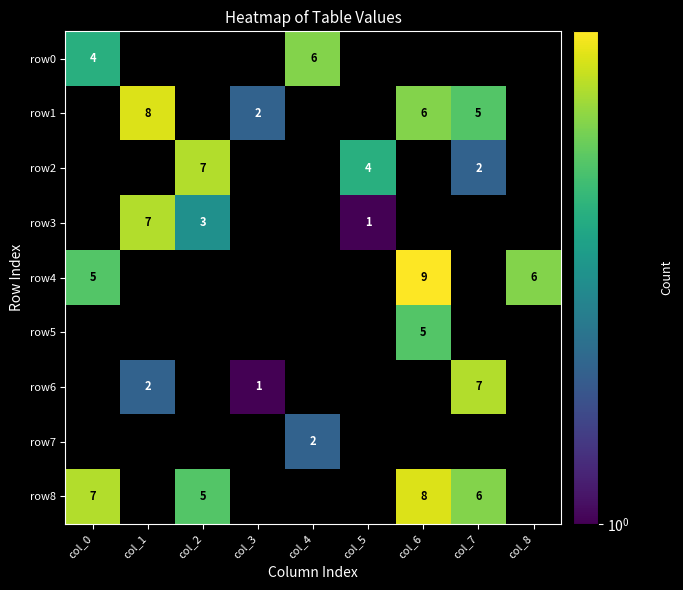

At which category is the sum across all series the highest?

col_6